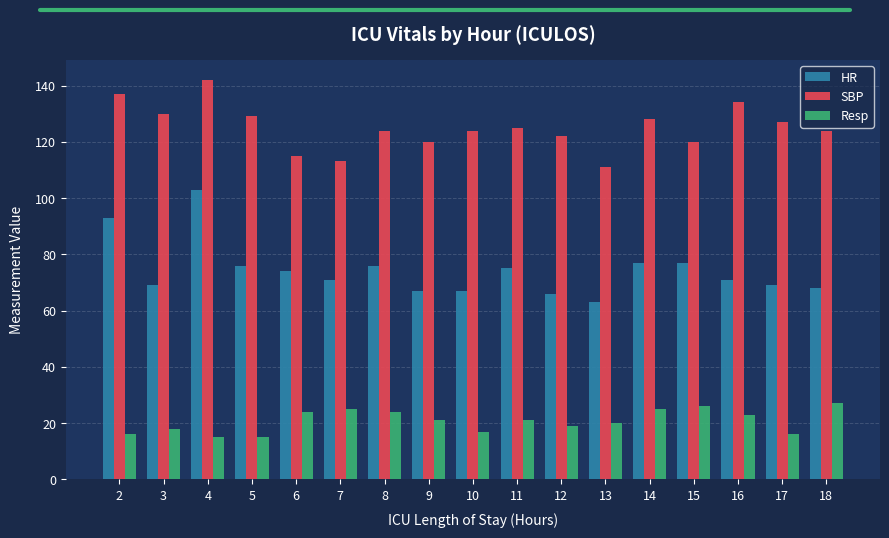

What is the lowest value of the HR series?

63